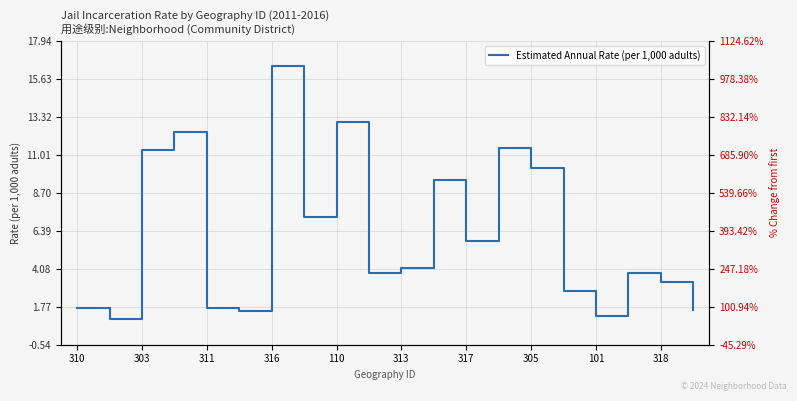

Is it true that Estimated Annual Rate (per 1,000 adults) equals 1.7 at 311?

True